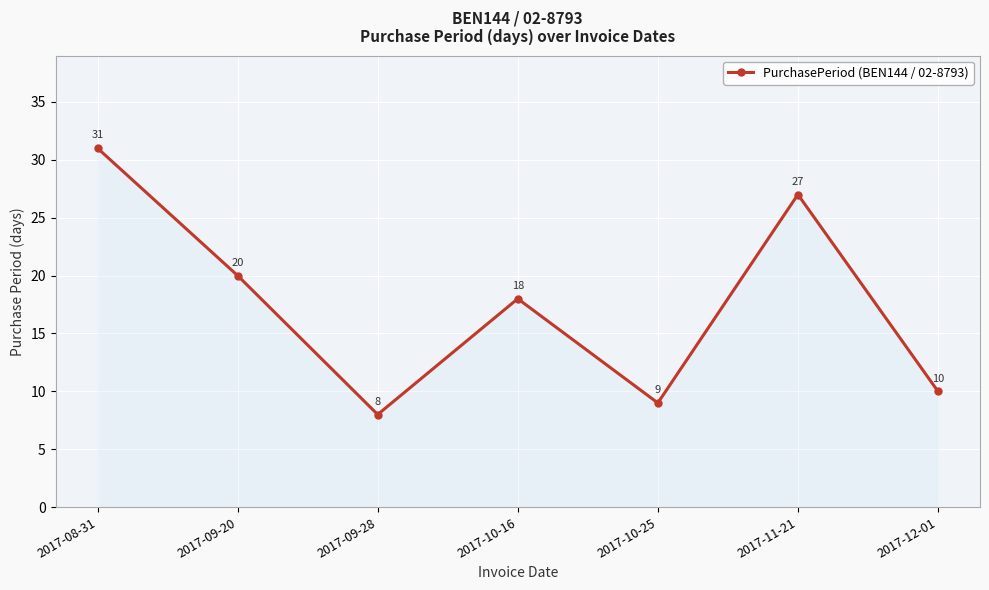

What is the ratio of the value at 2017-09-20 to the value at 2017-12-01?

2.0